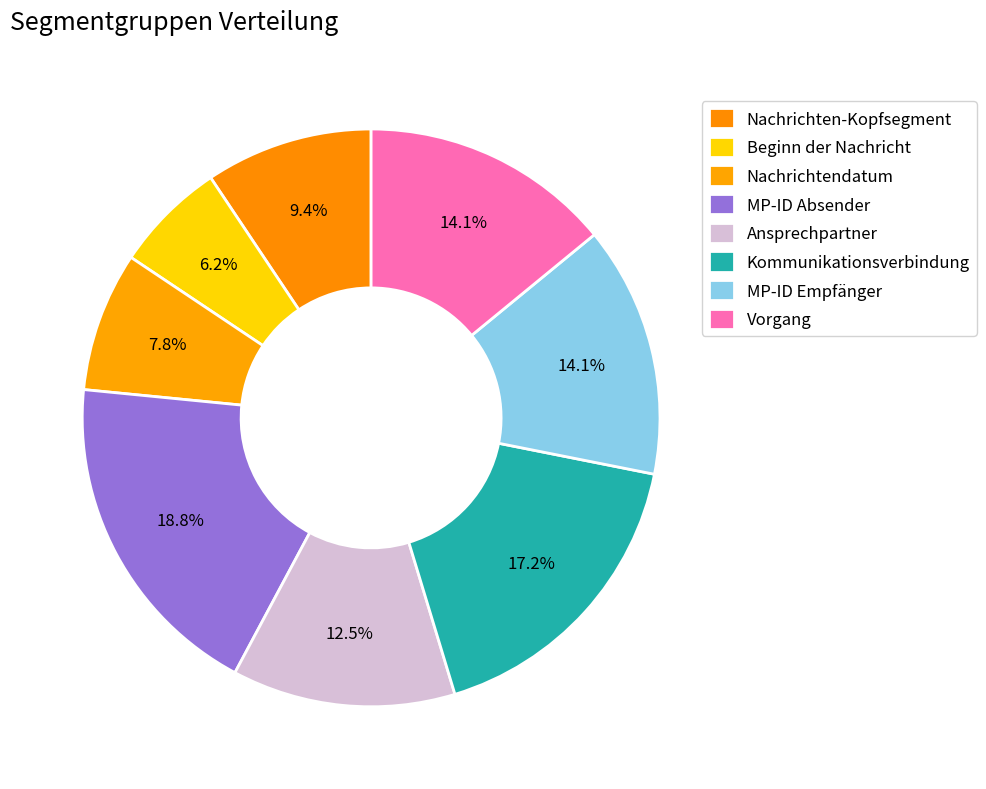

What is the largest slice in the pie chart?

MP-ID Absender